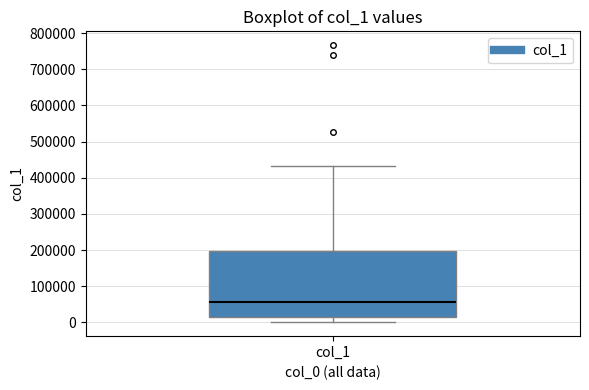

Transcribe this box plot: give where the median line is, the range the box spans, and where the two whiskers end, as read against the y-axis. The values are not printed on the chart, so give them approximately, as read against the axis.

median 60000, box 20000 to 200000, whiskers 0 to 430000